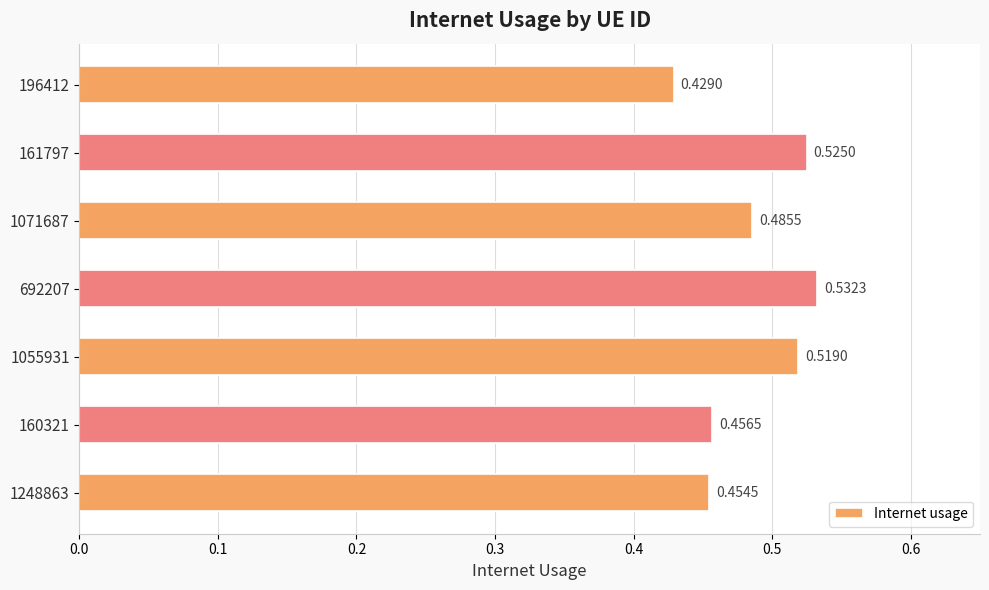

Rank the categories by value from highest to lowest.

692207, 161797, 1055931, 1071687, 160321, 1248863, 196412